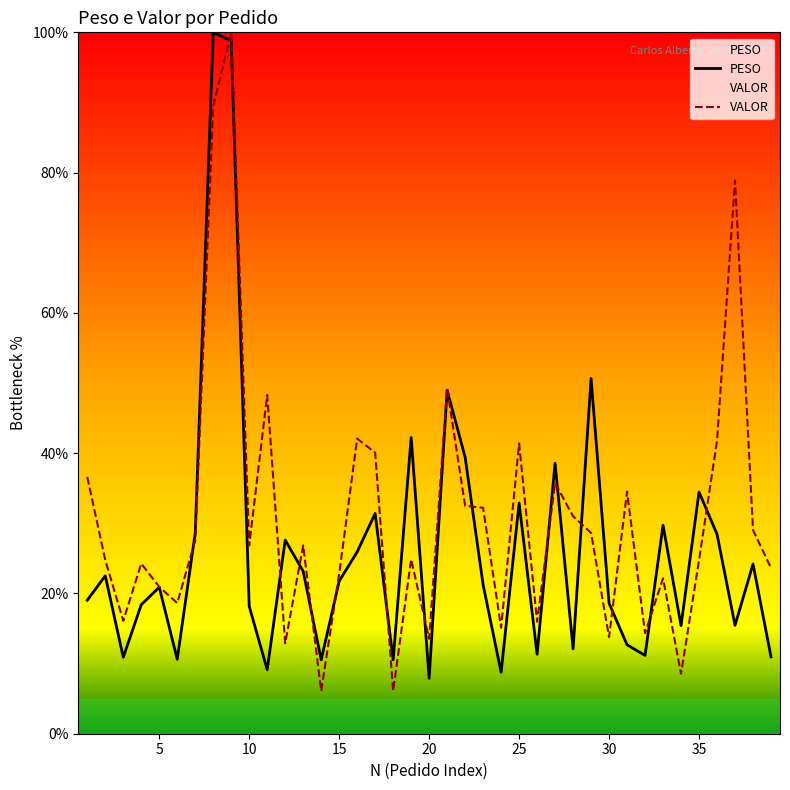

At which category does VALOR reach its first local valley?

3